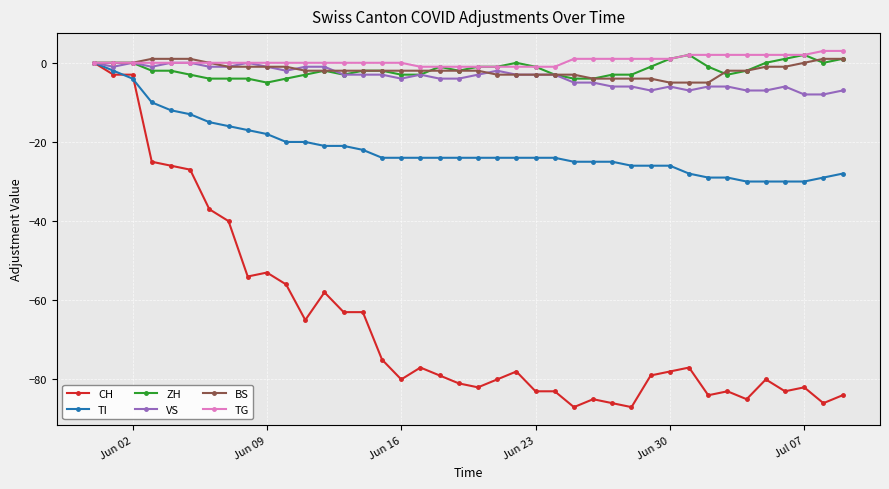

Which series has the largest total across all categories?

TG